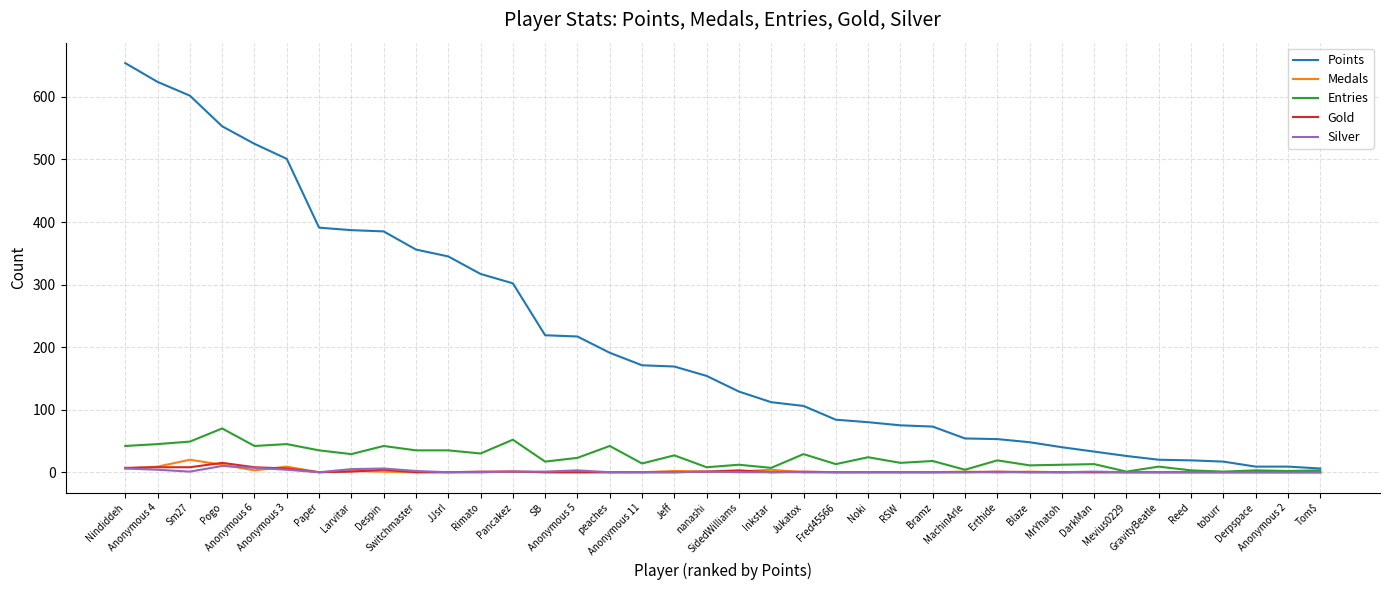

Which series has the widest spread of values?

Points